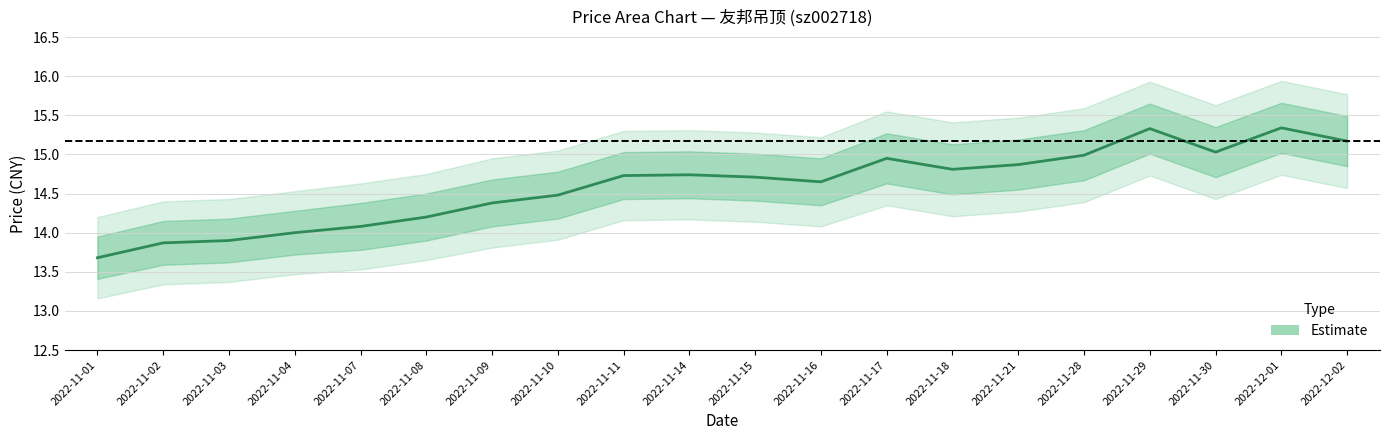

What is the change in value from 2022-11-09 to 2022-11-29?

+0.9